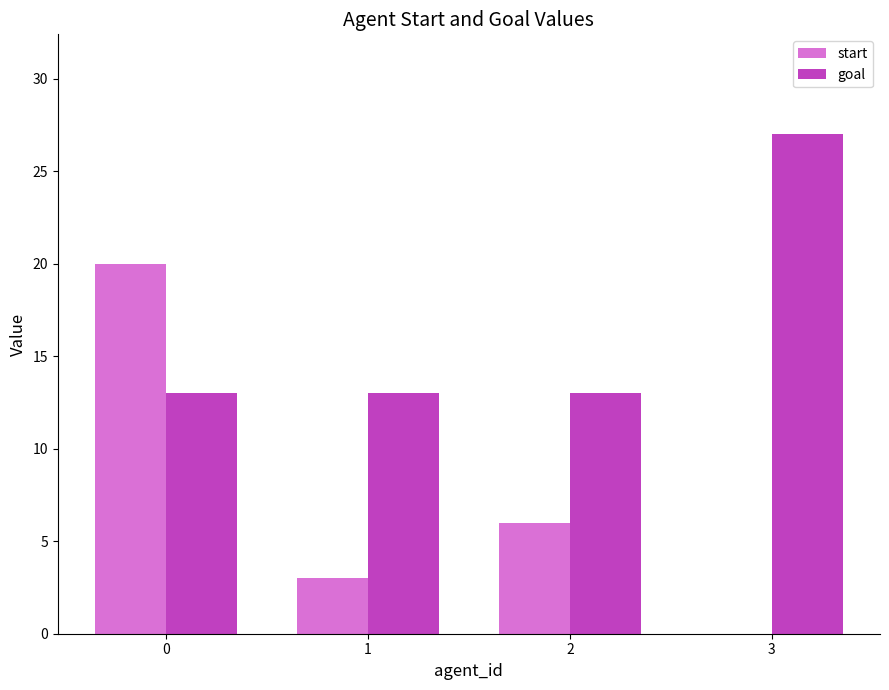

Reading right to left, what are all the values shown in this chart?

start: 3=0	2=6	1=3	0=20
goal: 3=27	2=13	1=13	0=13